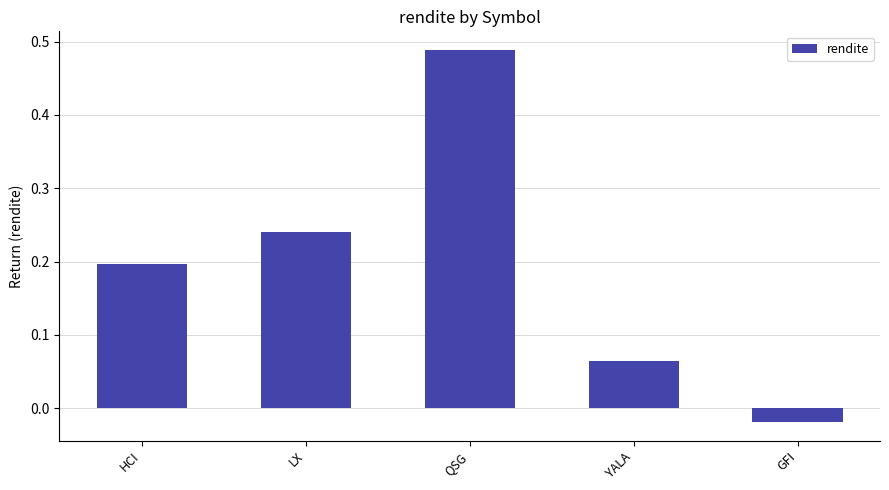

What position from the left is LX?

2